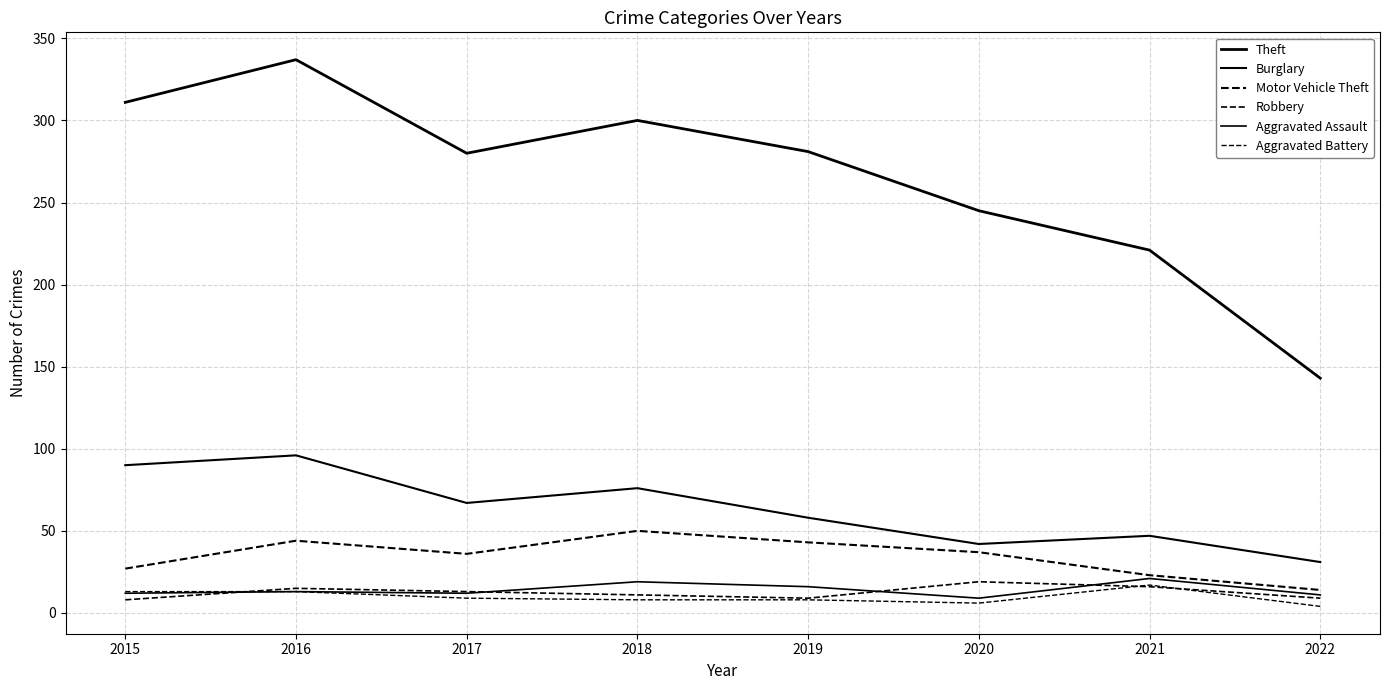

What is the maximum value for Motor Vehicle Theft?

50